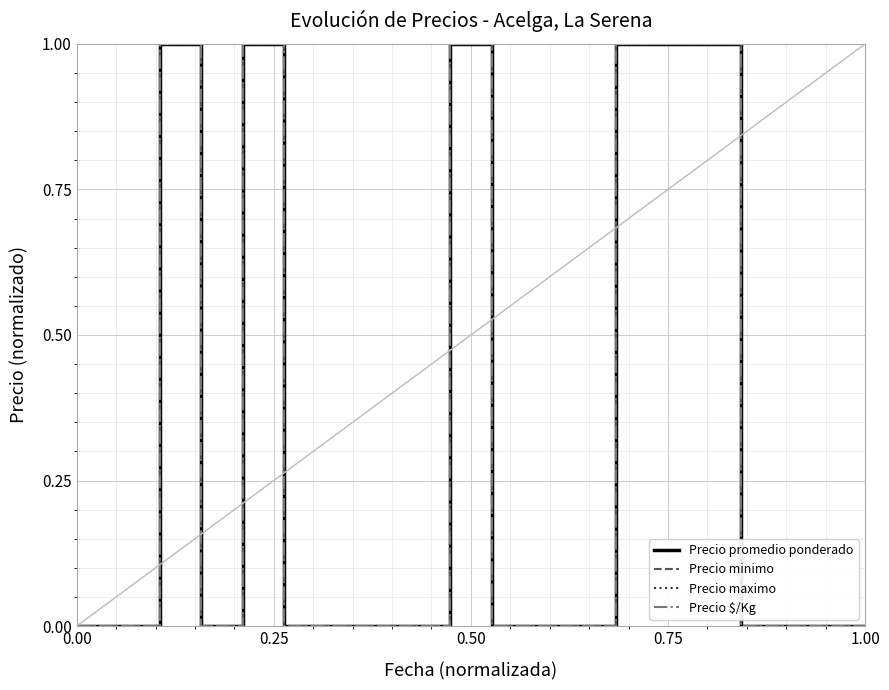

Does the chart have visible grid lines?

Yes